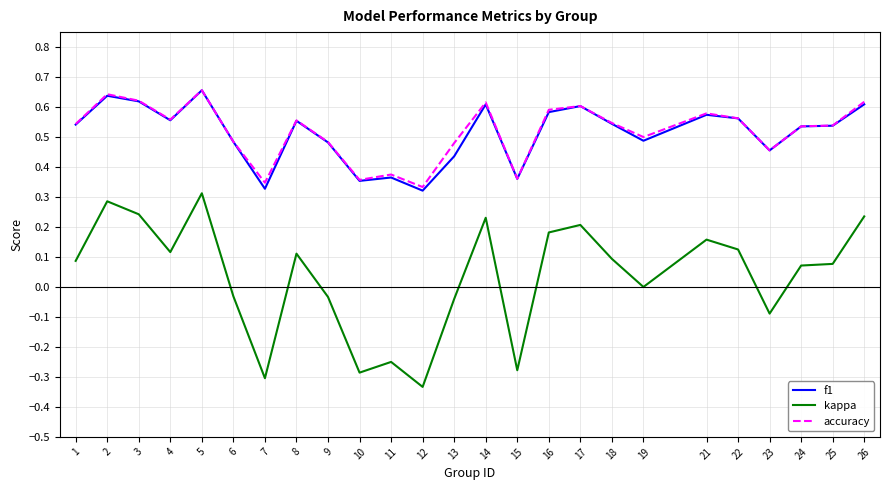

At how many categories does at least one series exceed 0?

25